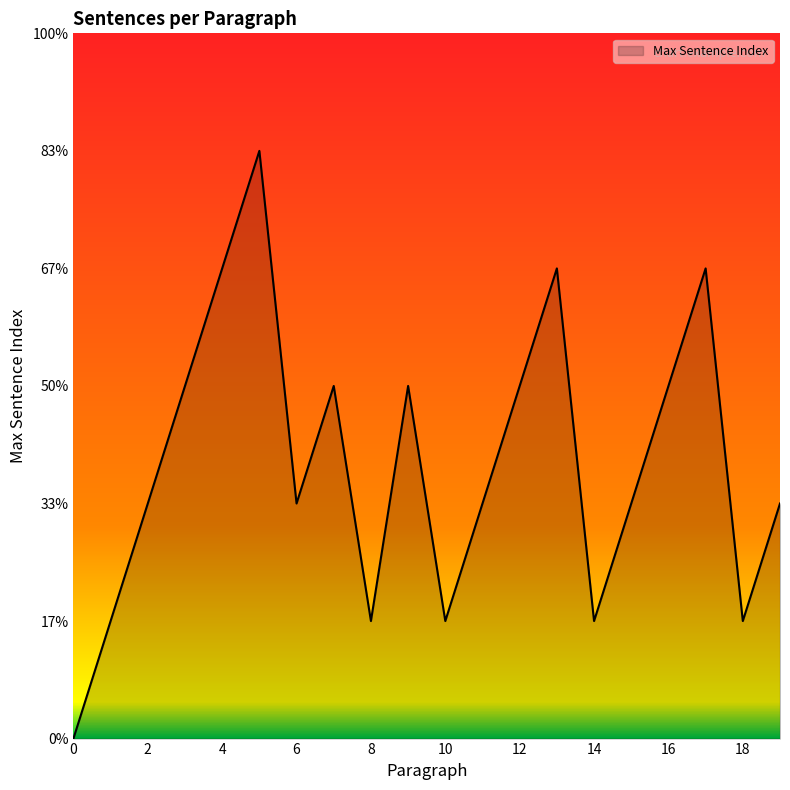

How many interior local valleys (lower than both neighbors) does the data have?

5